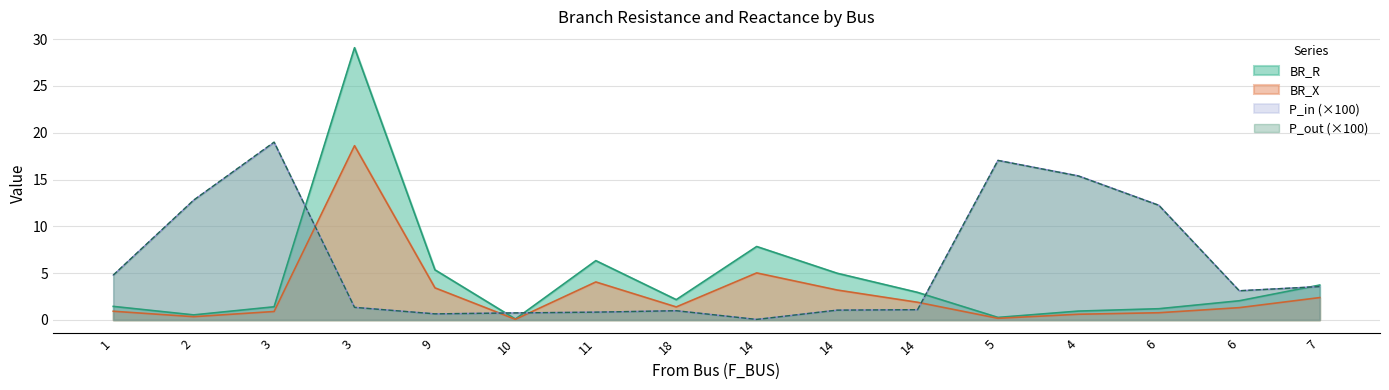

What is the total value across all series at 14?

13.0